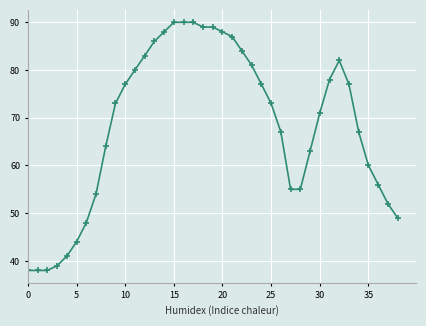

What is the value of the 22nd point from the left?

87